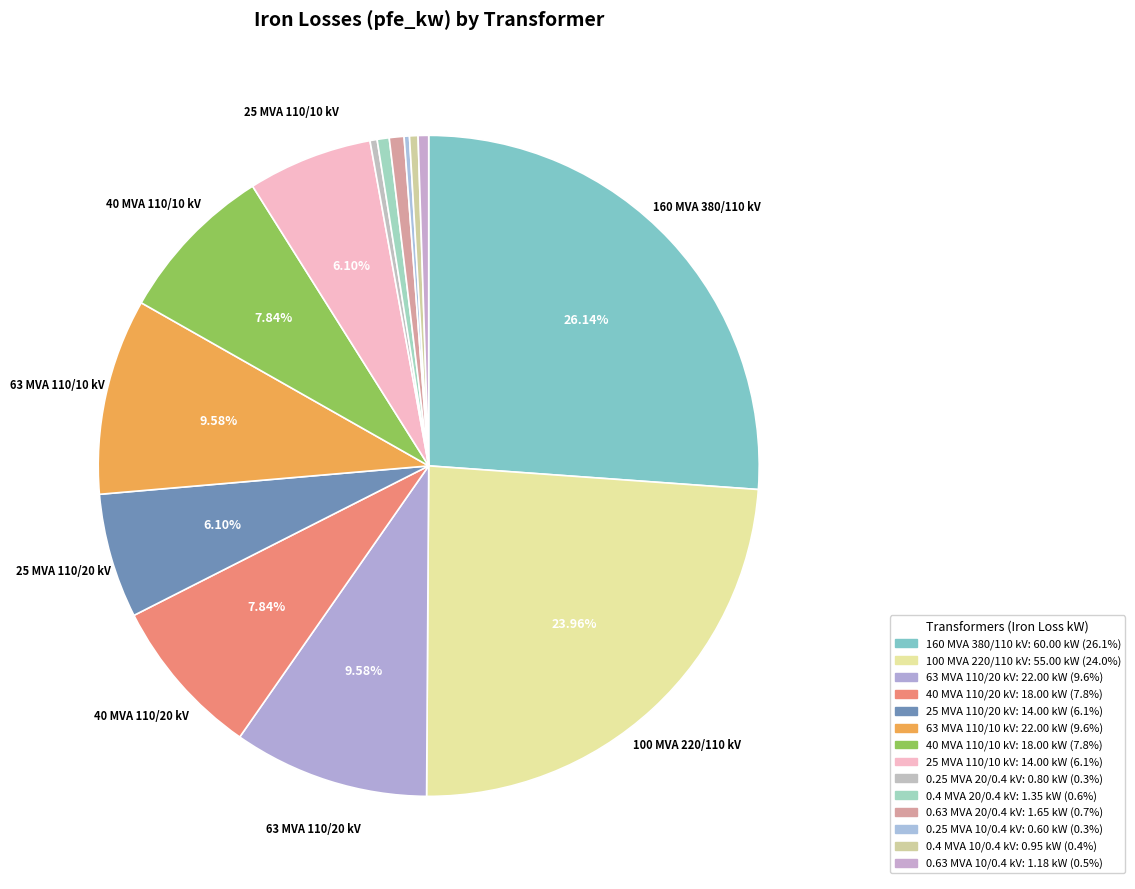

Is it true that 160 MVA 380/110 kV is 26% of the pie?

True